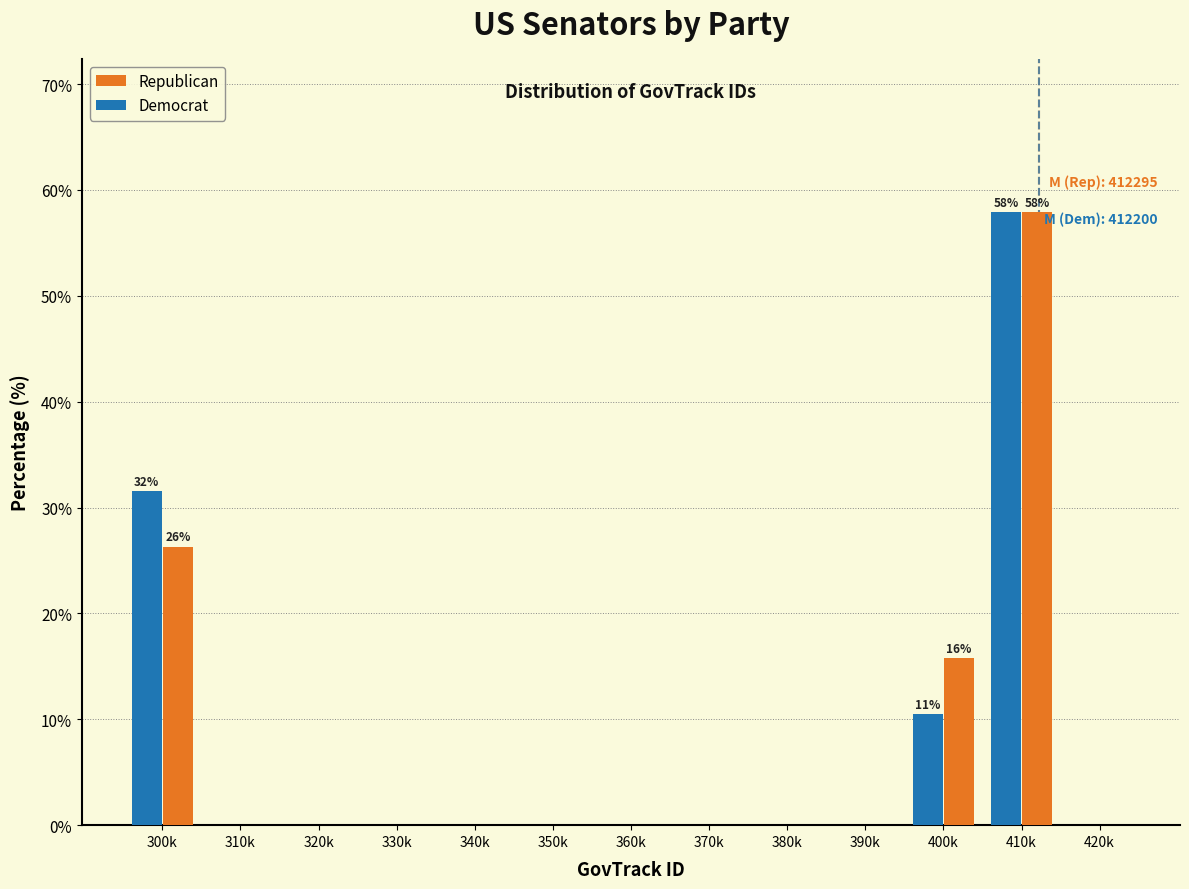

Reading left to right, transcribe all the data shown in this chart.

Republican: 300k=26.3	310k=0.0	320k=0.0	330k=0.0	340k=0.0	350k=0.0	360k=0.0	370k=0.0	380k=0.0	390k=0.0	400k=15.8	410k=57.9	420k=0.0
Democrat: 300k=31.6	310k=0.0	320k=0.0	330k=0.0	340k=0.0	350k=0.0	360k=0.0	370k=0.0	380k=0.0	390k=0.0	400k=10.5	410k=57.9	420k=0.0